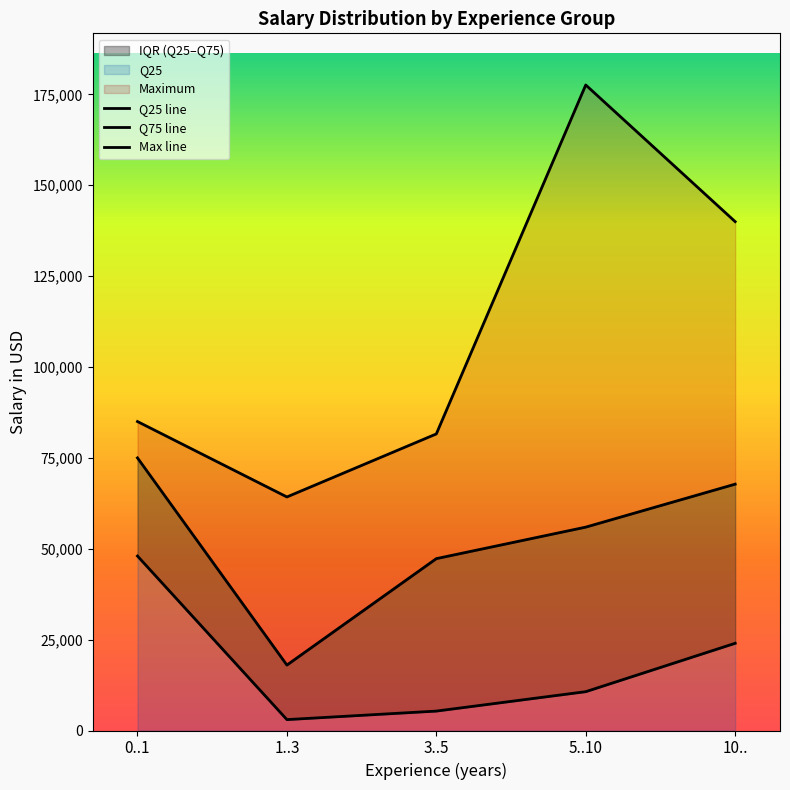

Which category has the lowest value in the Q75 line series?

1..3